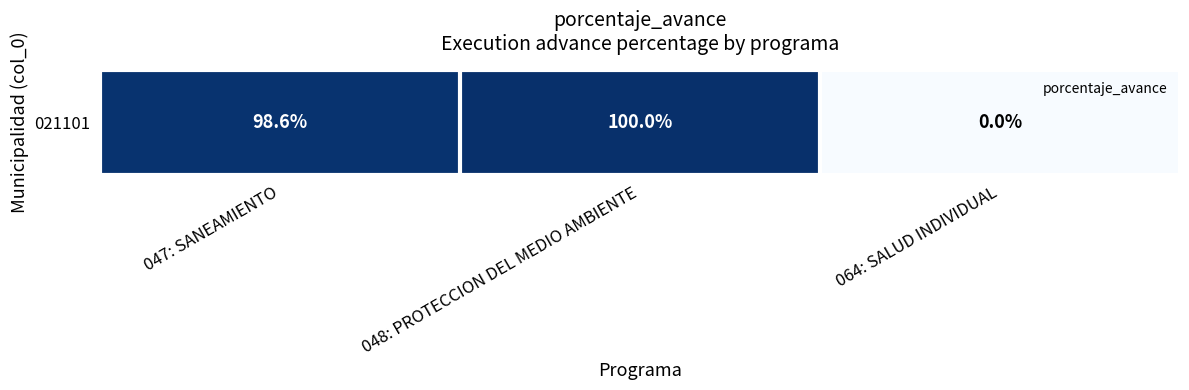

What is the average value?

66.2